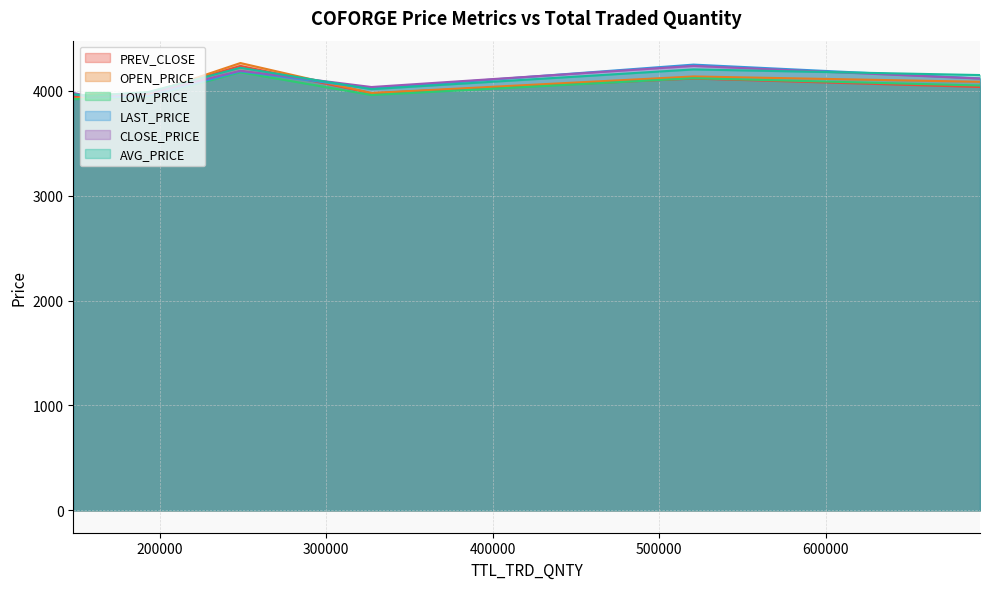

At how many categories does at least one series exceed 3982?

5